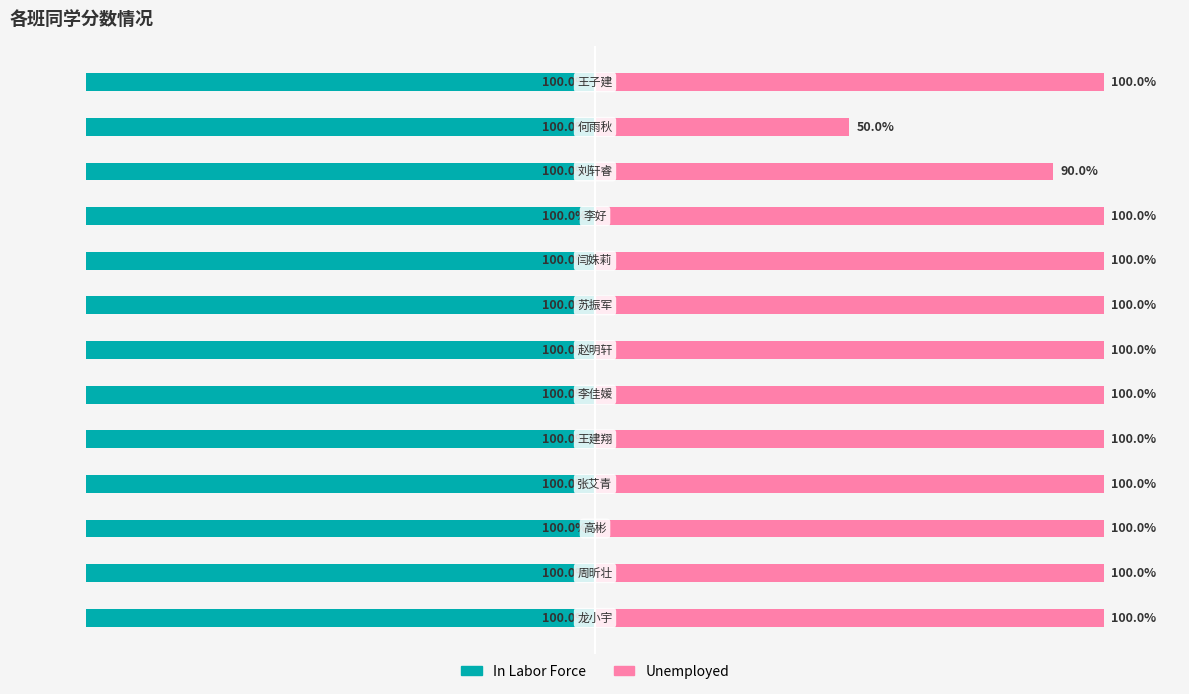

Is the value of In Labor Force at 9 greater than the value of Unemployed at 3?

No